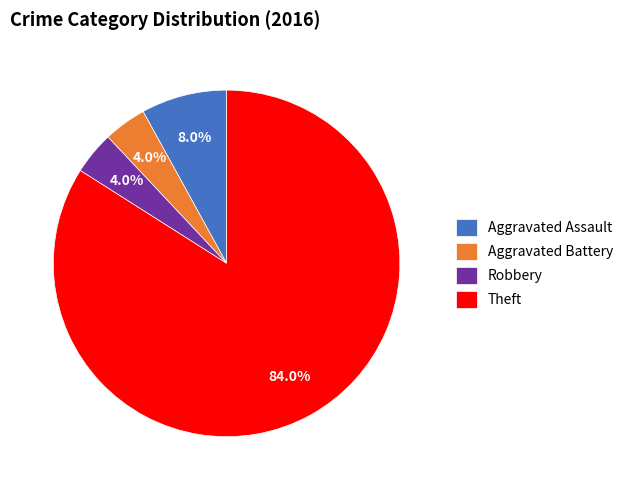

How many slices are in this pie chart?

4